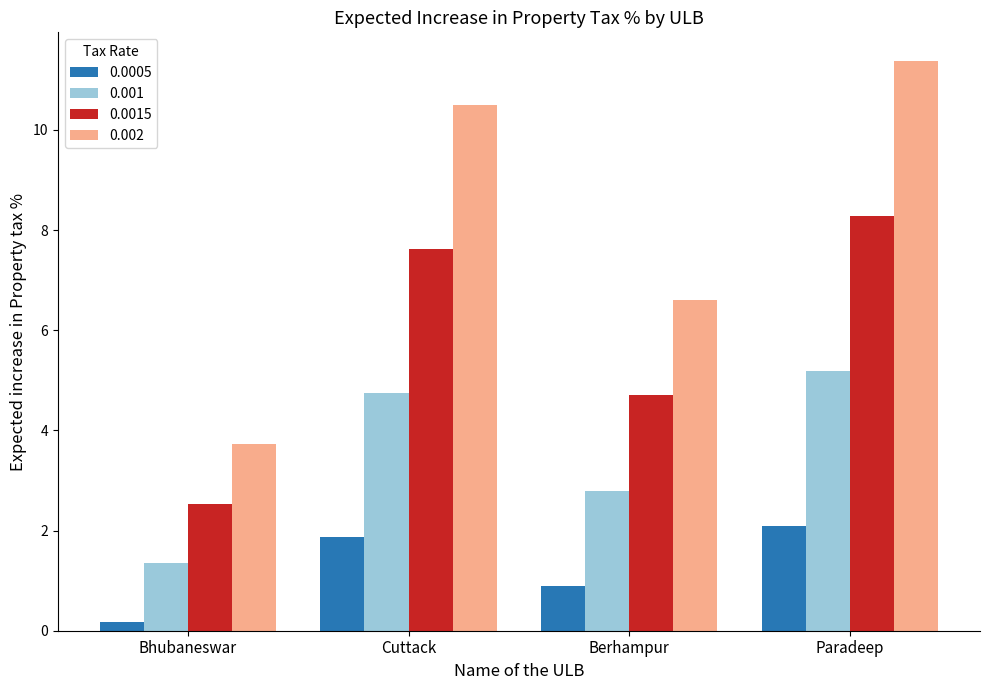

What is the highest value of the 0.0015 series?

8.3